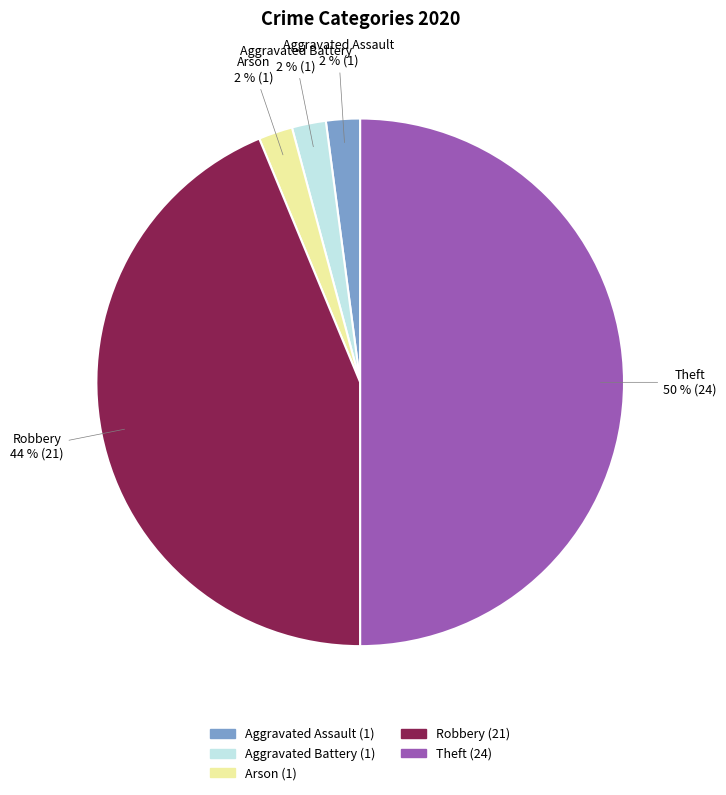

To the nearest percent, what is the combined percentage of Aggravated Battery and Robbery?

46%